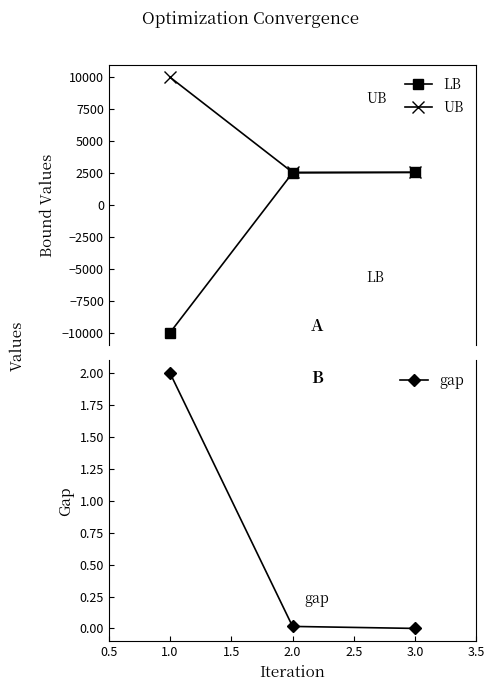

What is the value of the LB point at the 3rd from the left?

2551.8